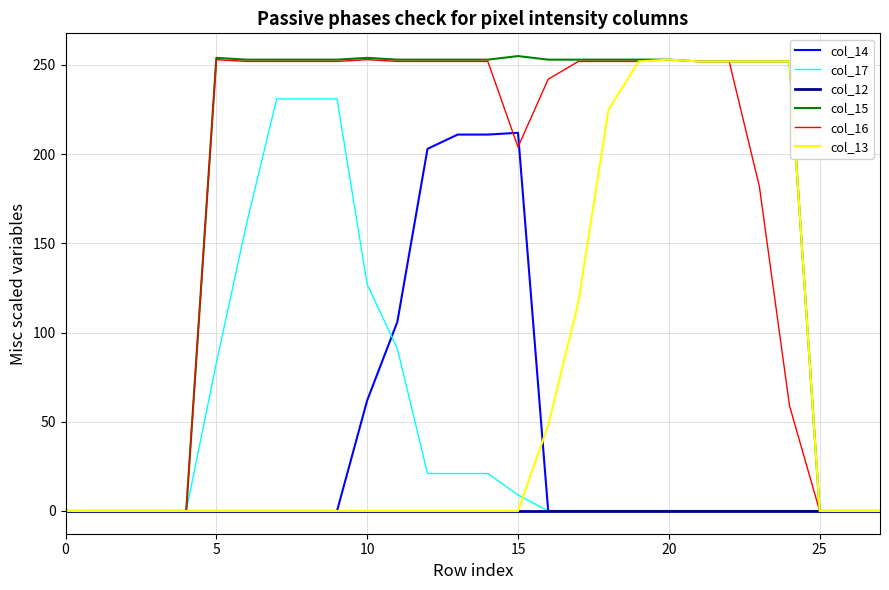

Which series has the widest spread of values?

col_15